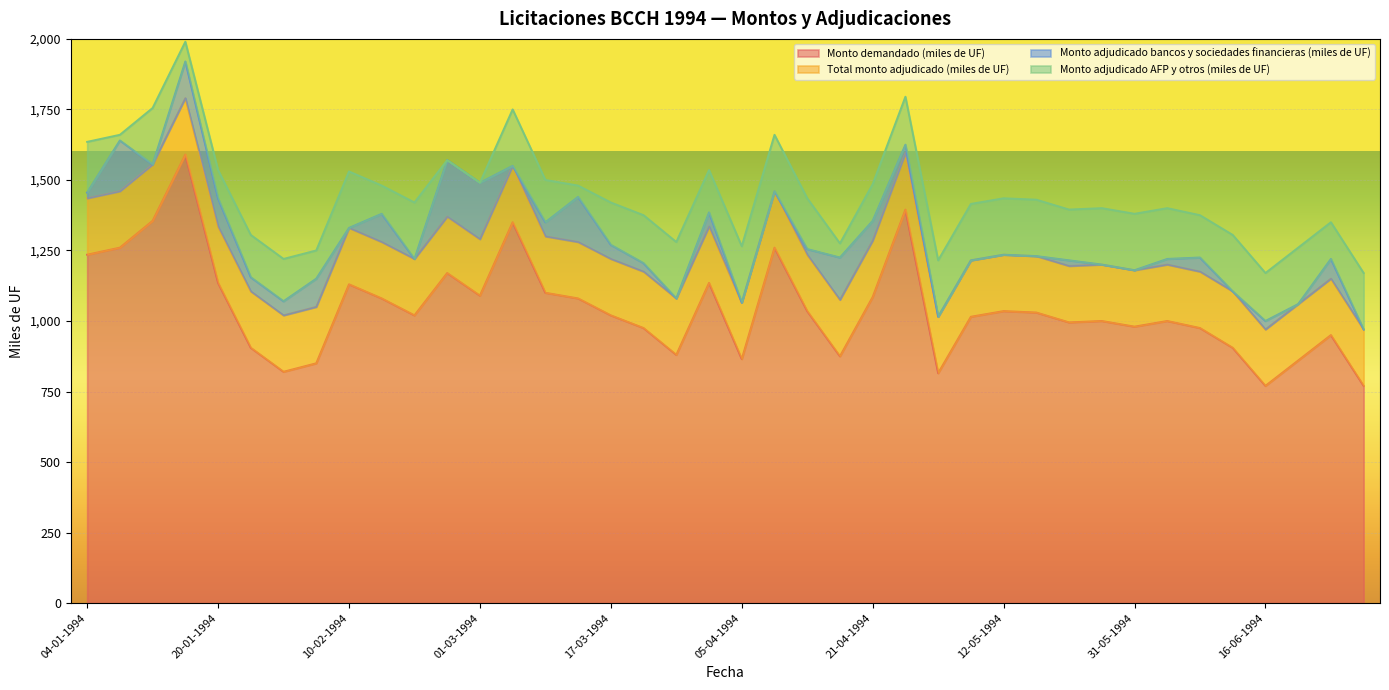

Which series has the largest total across all categories?

Monto demandado (miles de UF)